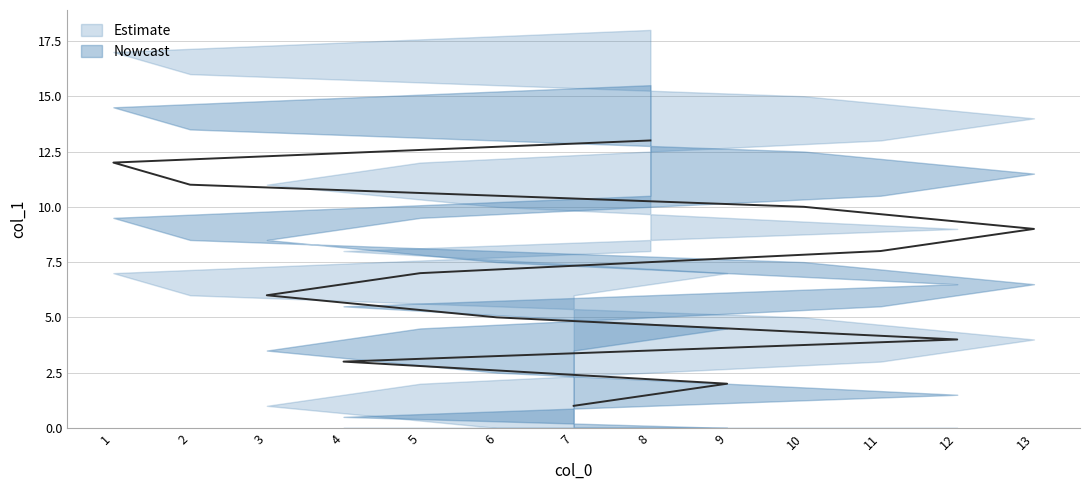

What is the average value?

7